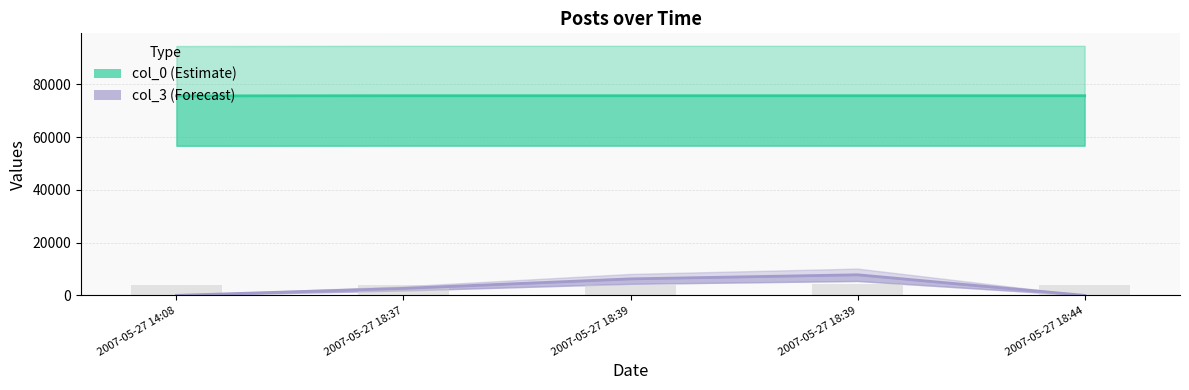

What is the spread (max minus min) of values at 2007-05-27 18:39?

69453